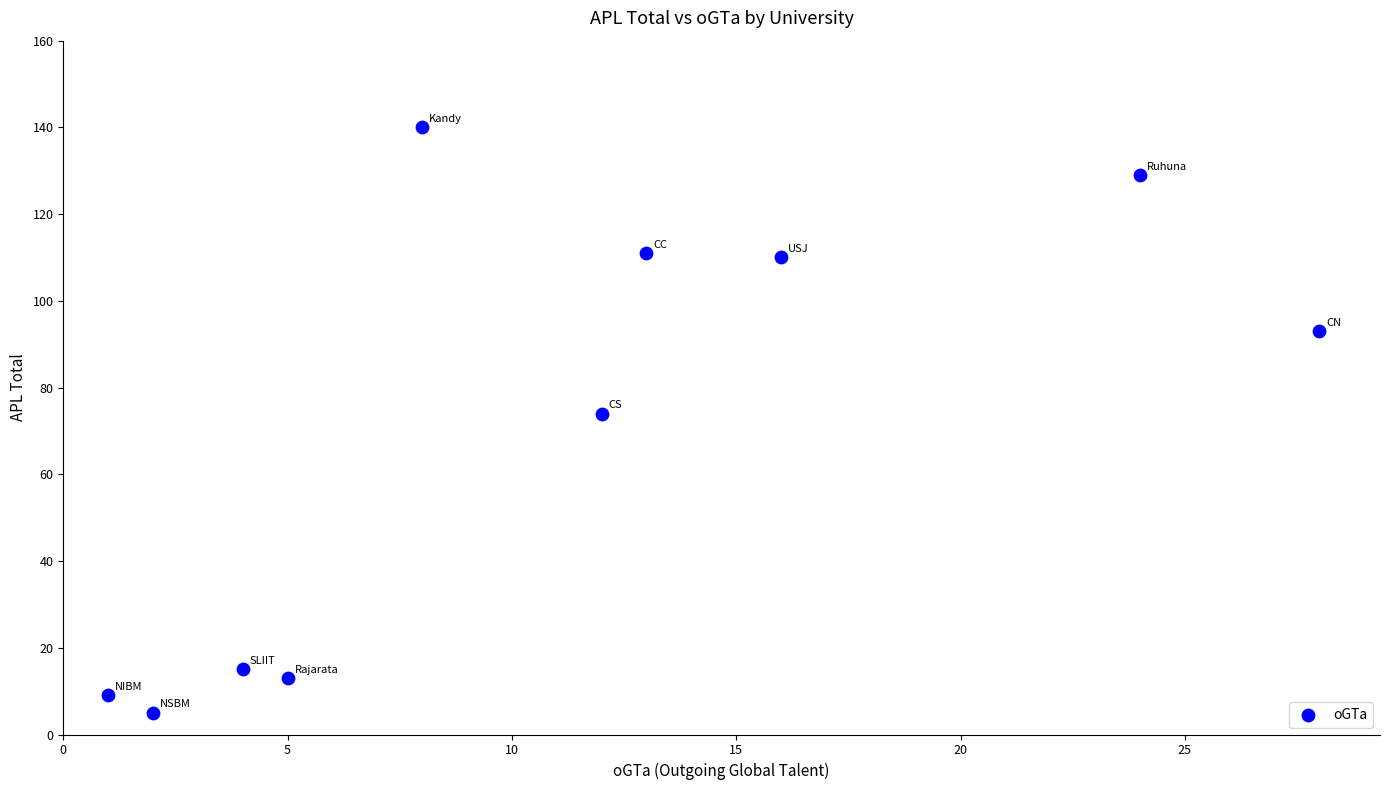

What Y value in the scatter plot is closest to 72?

74